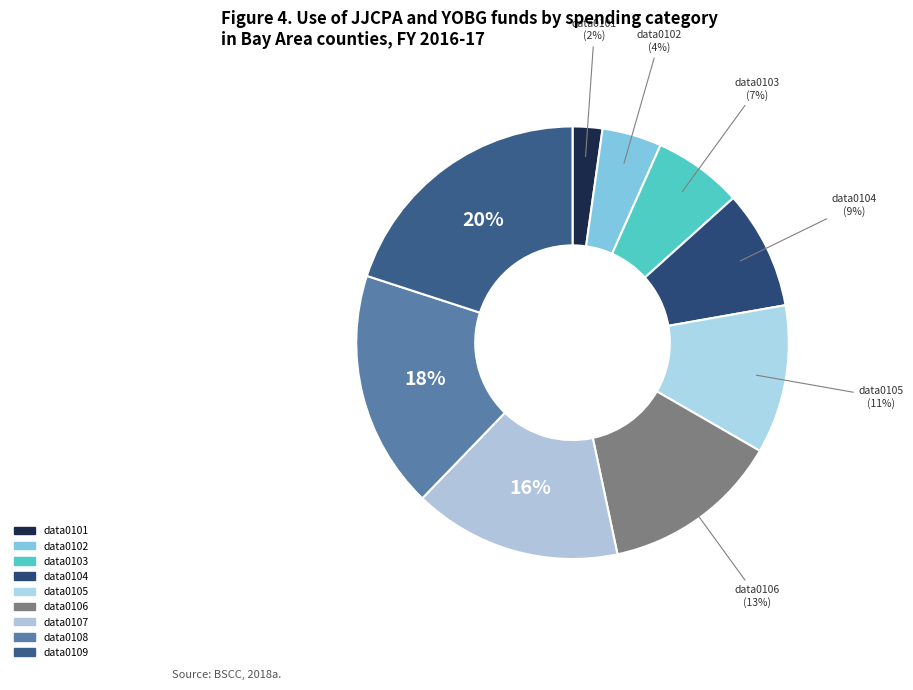

Rank the categories by value from lowest to highest.

data0101, data0102, data0103, data0104, data0105, data0106, data0107, data0108, data0109